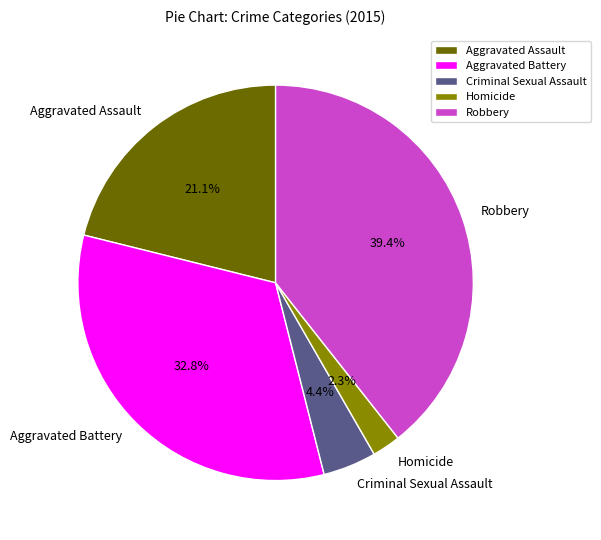

Does Aggravated Battery account for over 50% of the chart?

No